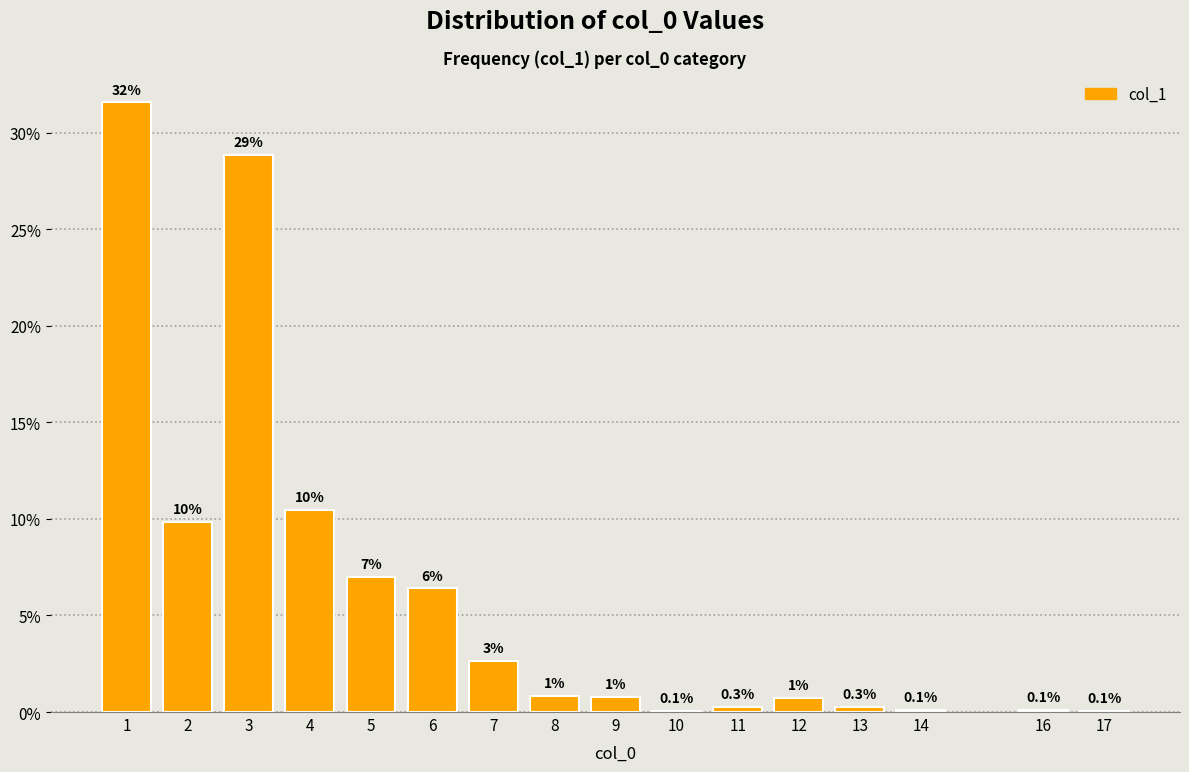

Read the value at 12.

0.7